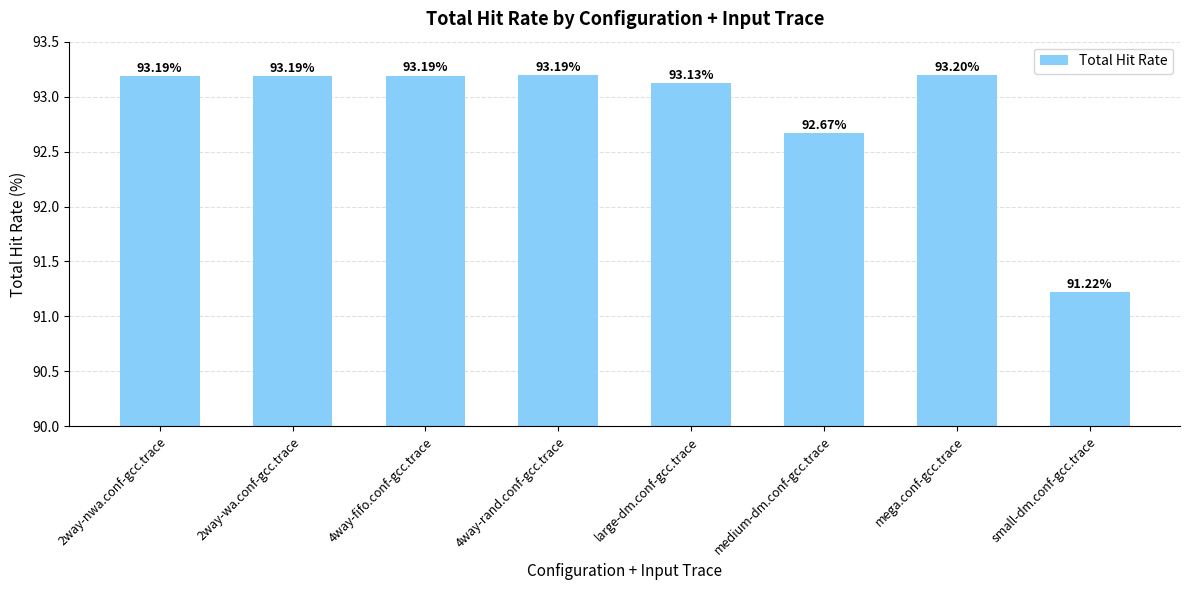

Does the chart contain stacked bars?

No